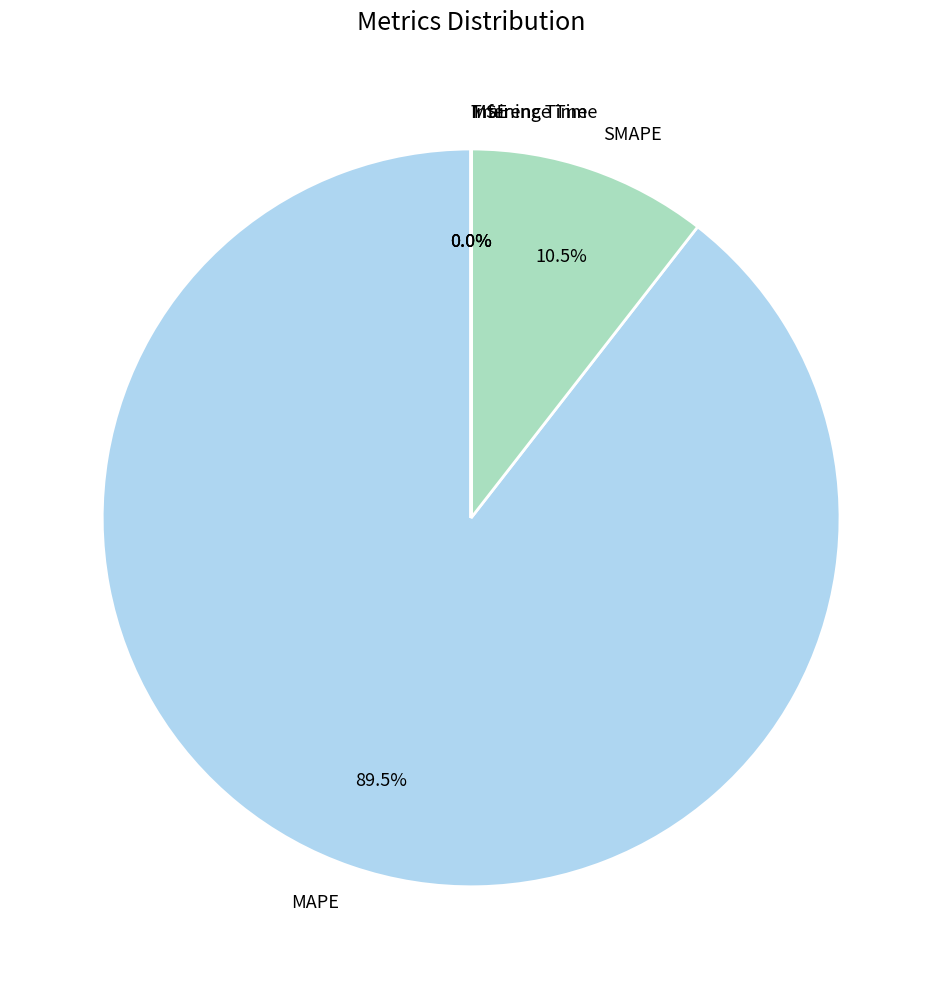

Does any single category account for the majority?

Yes